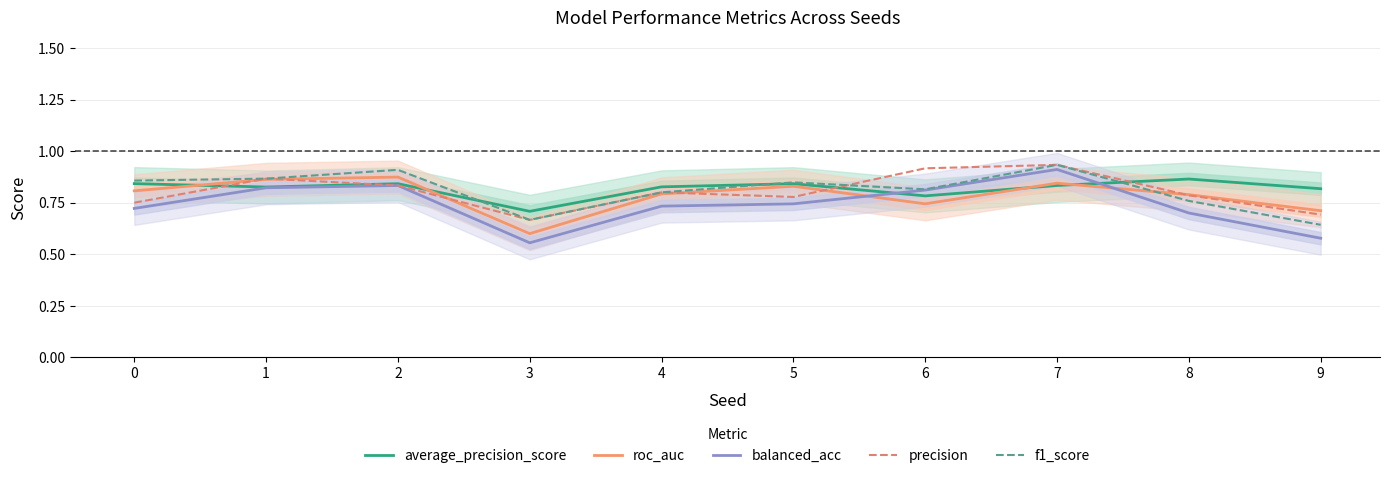

Rank the series at 7 from highest to lowest value.

precision, f1_score, balanced_acc, roc_auc, average_precision_score